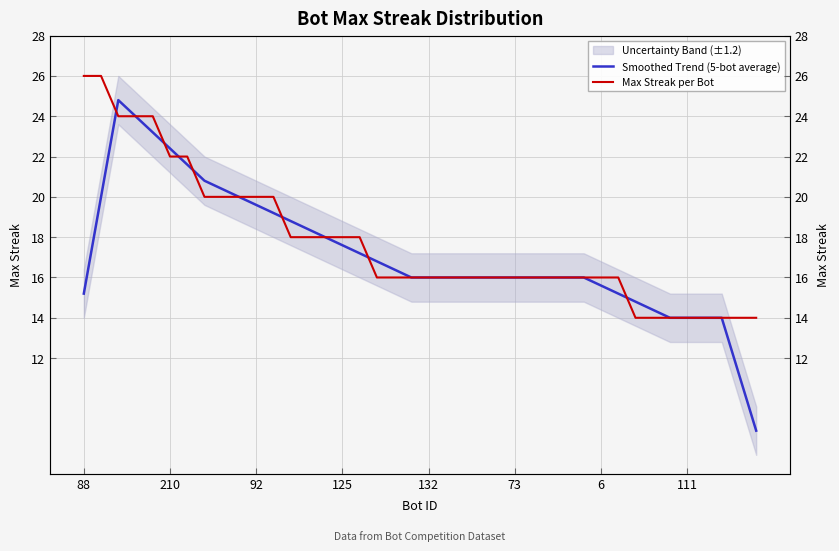

Where does the Smoothed Trend (5-bot average) series first go above 16?

210